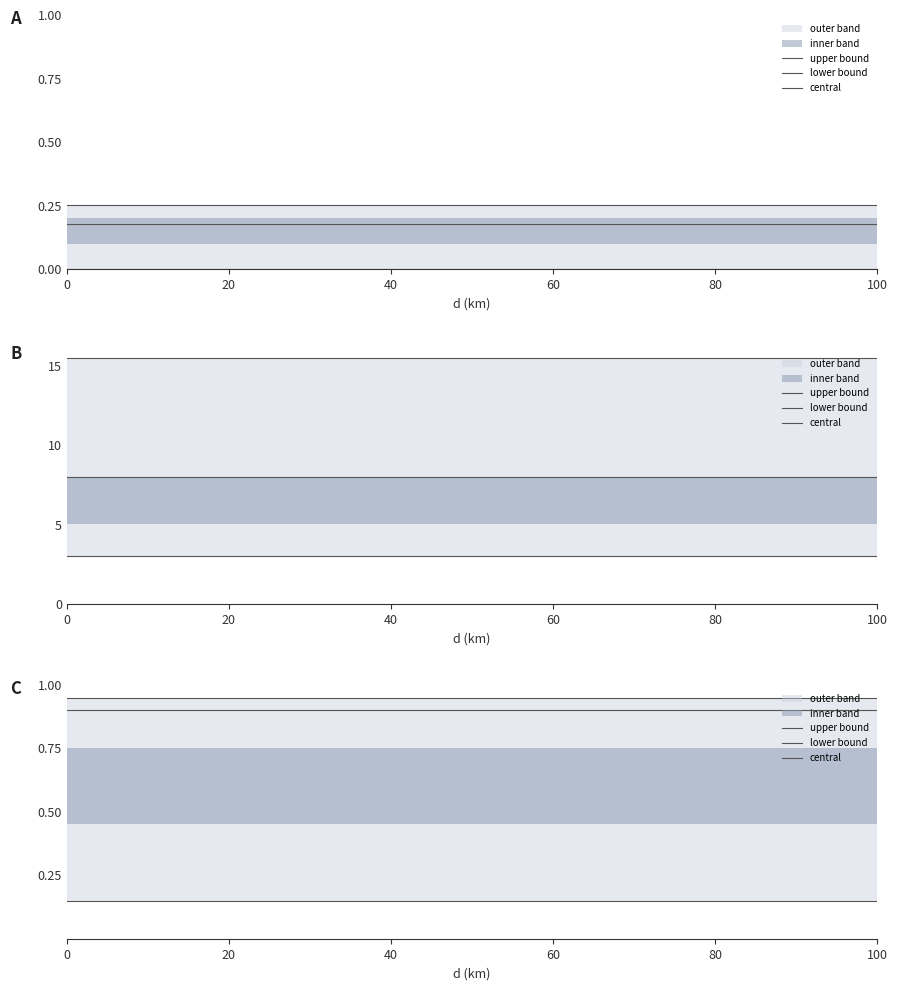

Between 100 and 20, which is larger?

100